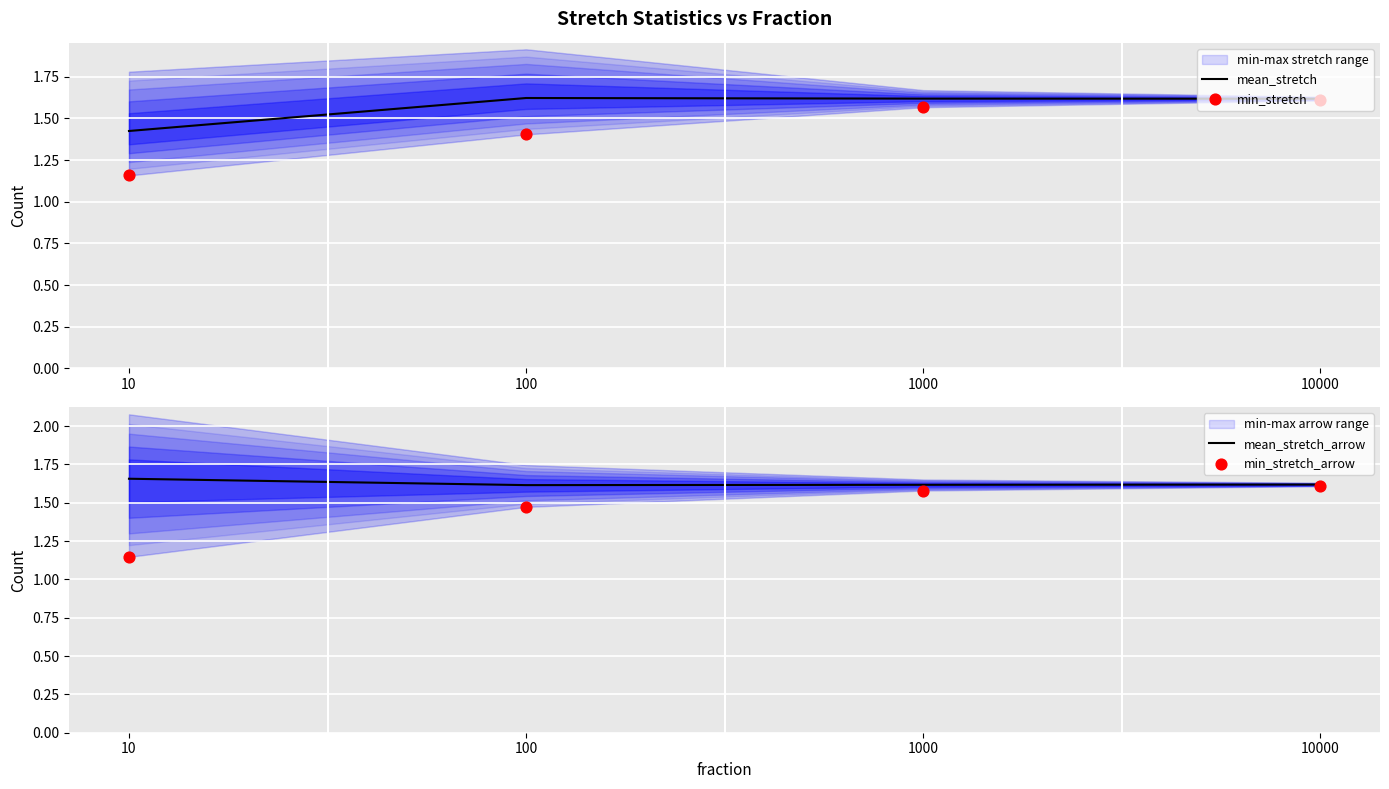

At how many categories does at least one series exceed 1?

4